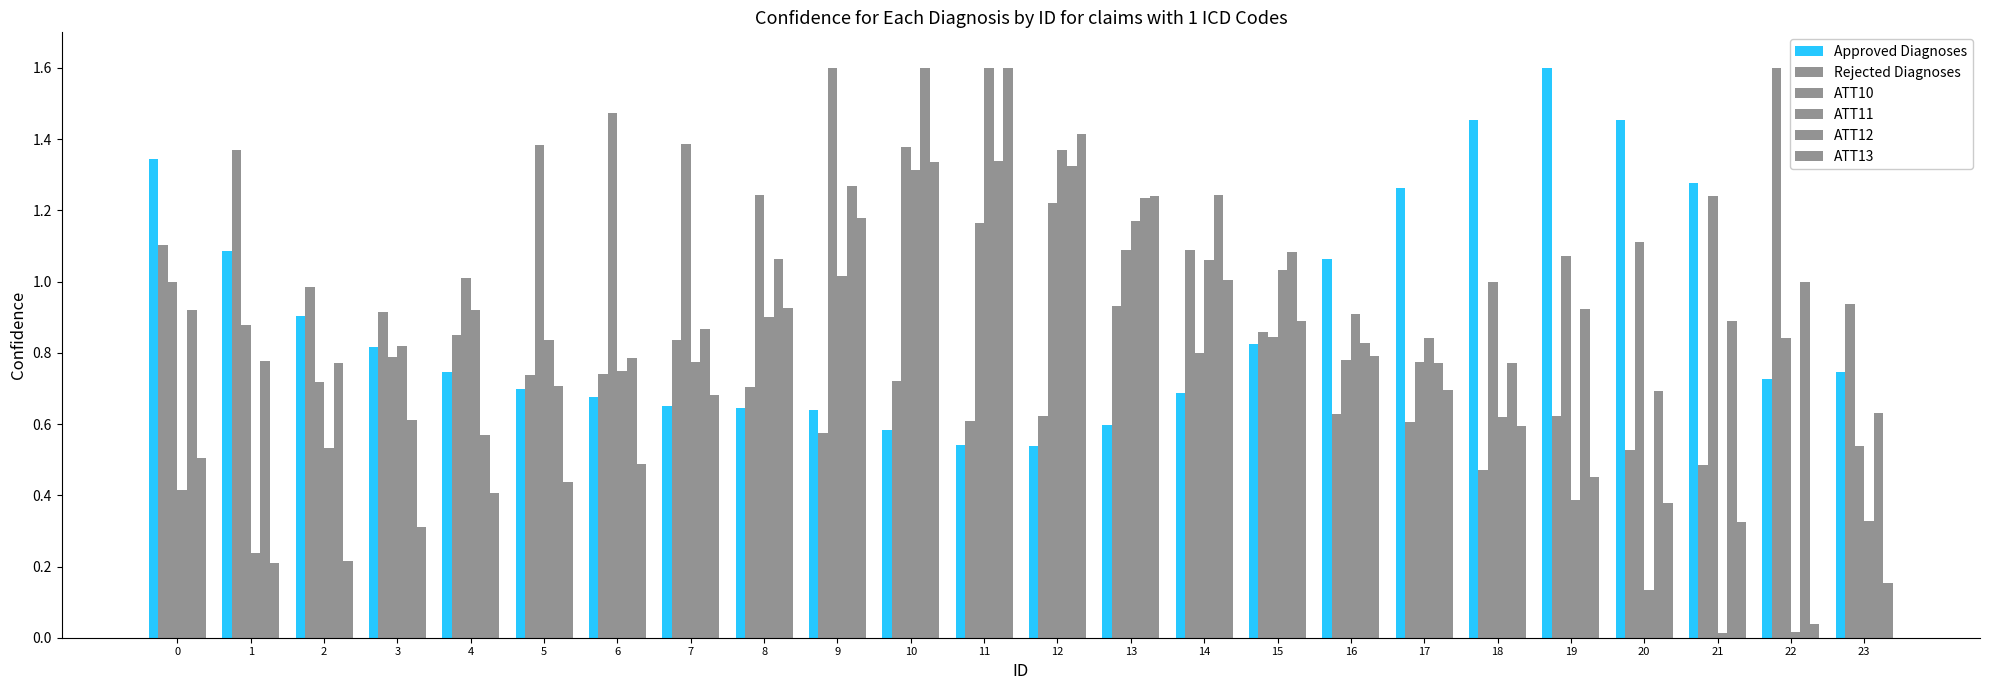

Which series changed the most between 15 and 20?

ATT11